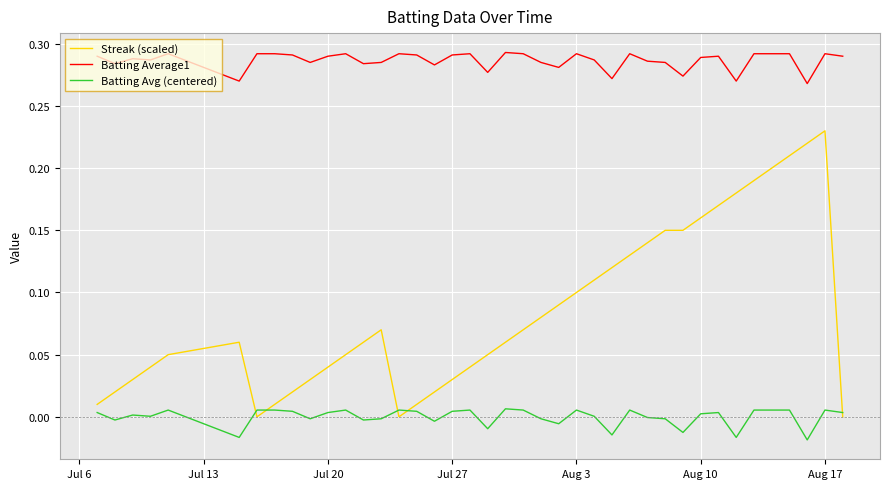

Rank the series by their maximum value, from highest to lowest.

Batting Average1, Streak (scaled), Batting Avg (centered)